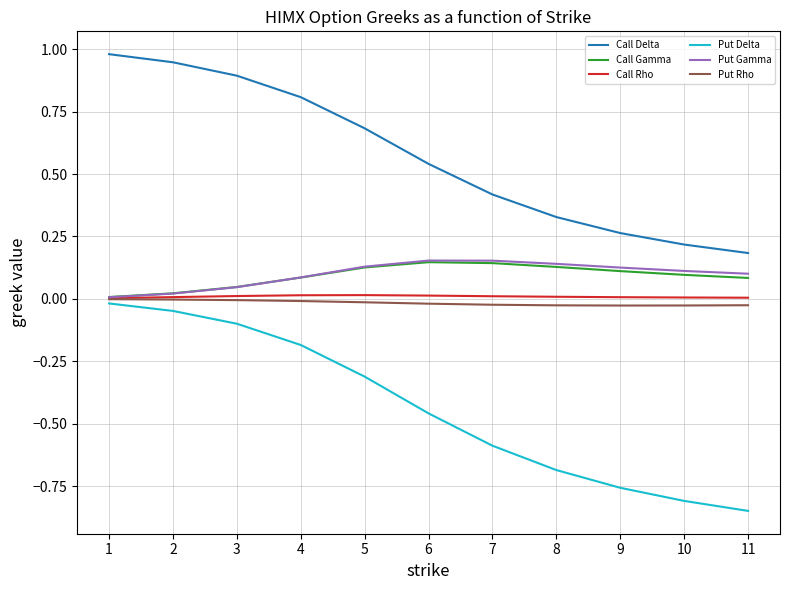

What is the total value across all series at 6?

0.4